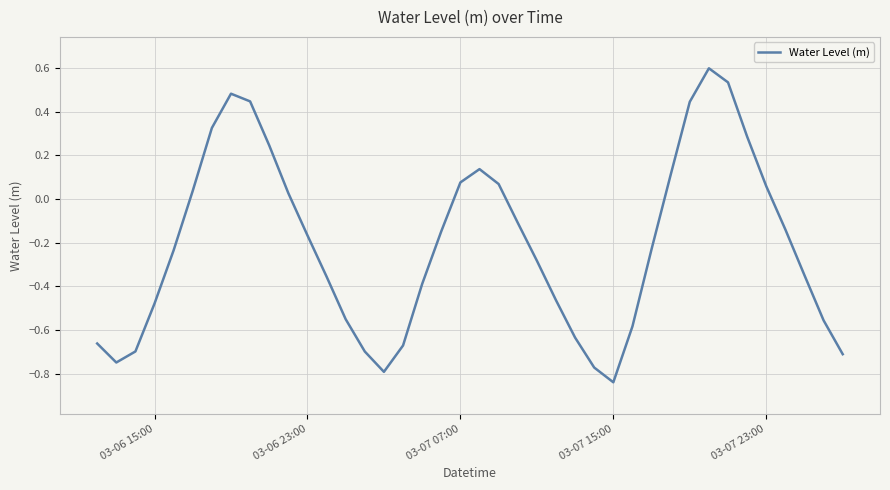

What is the difference between the maximum and minimum values?

1.4